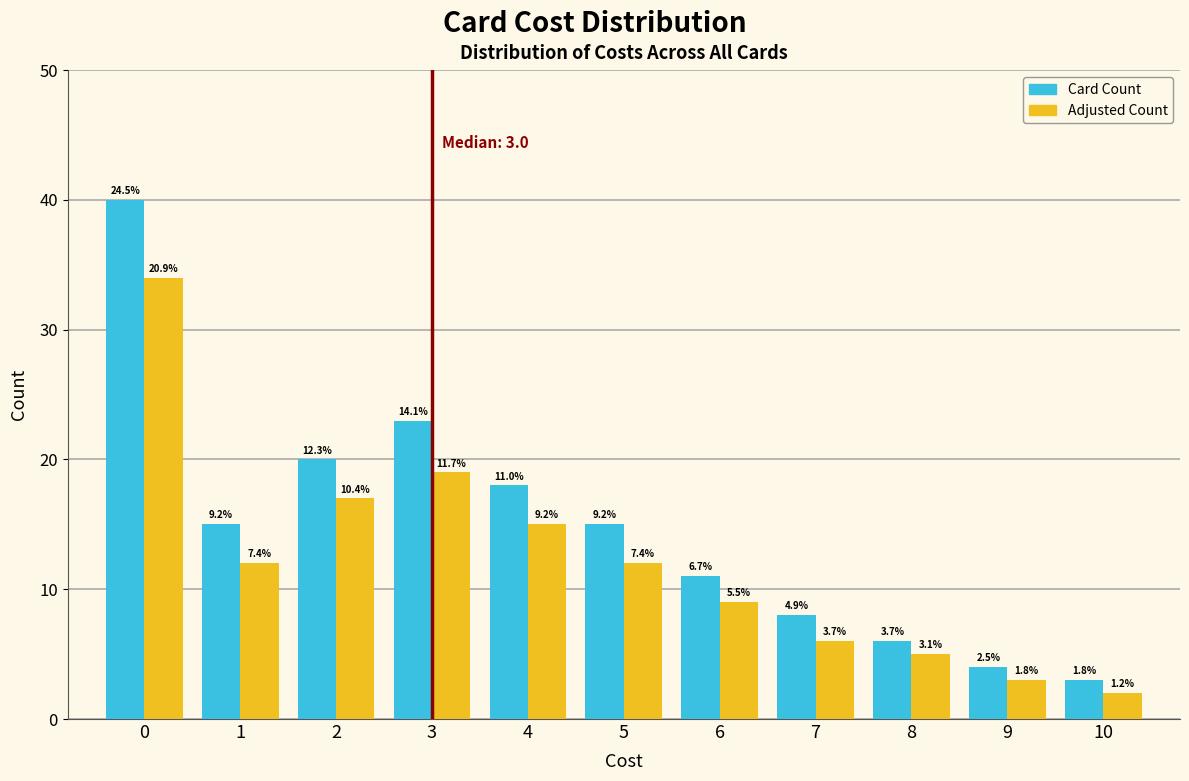

What are all the series names shown in the legend?

Card Count, Adjusted Count